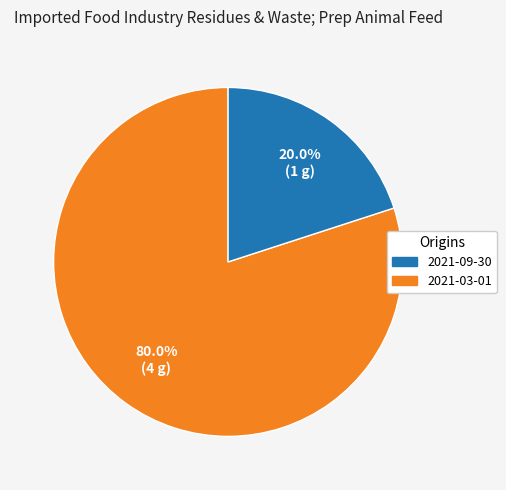

Is there any slice that represents more than half of the pie?

Yes